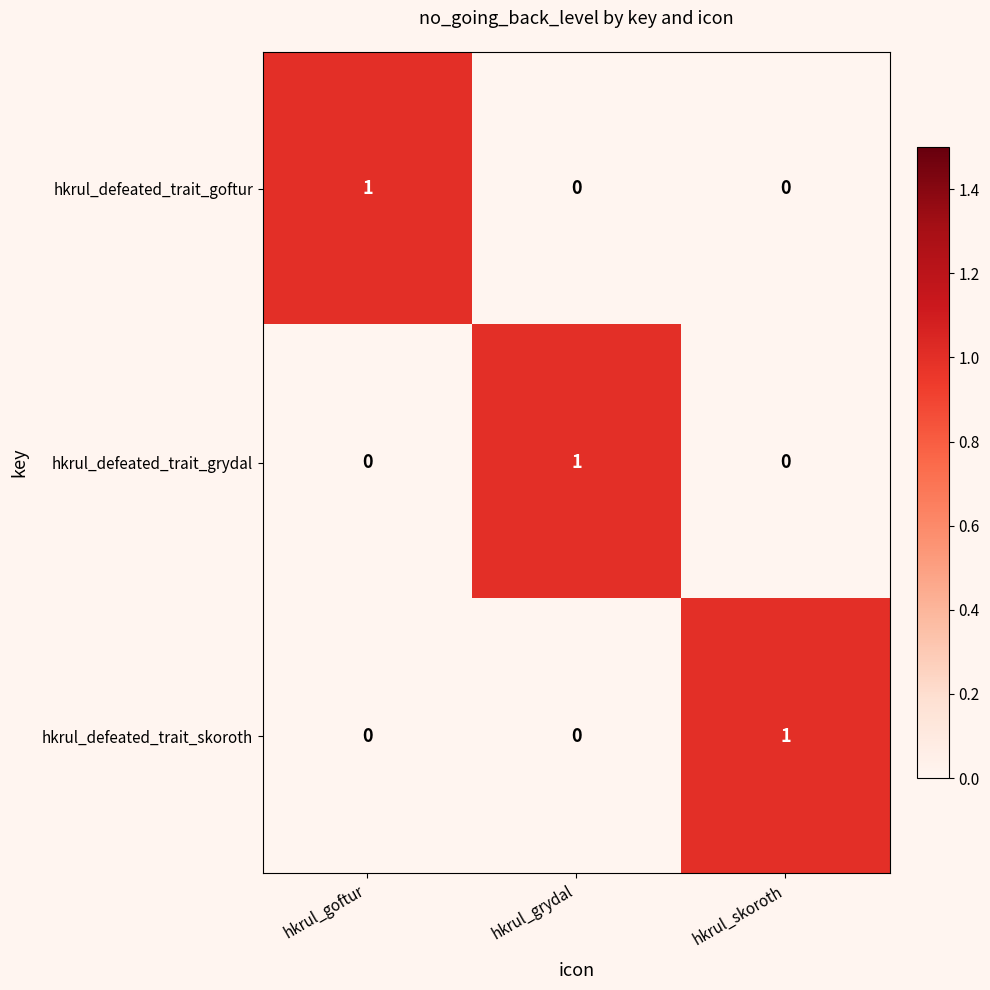

How many hkrul_defeated_trait_skoroth values are between 0 and 1?

3